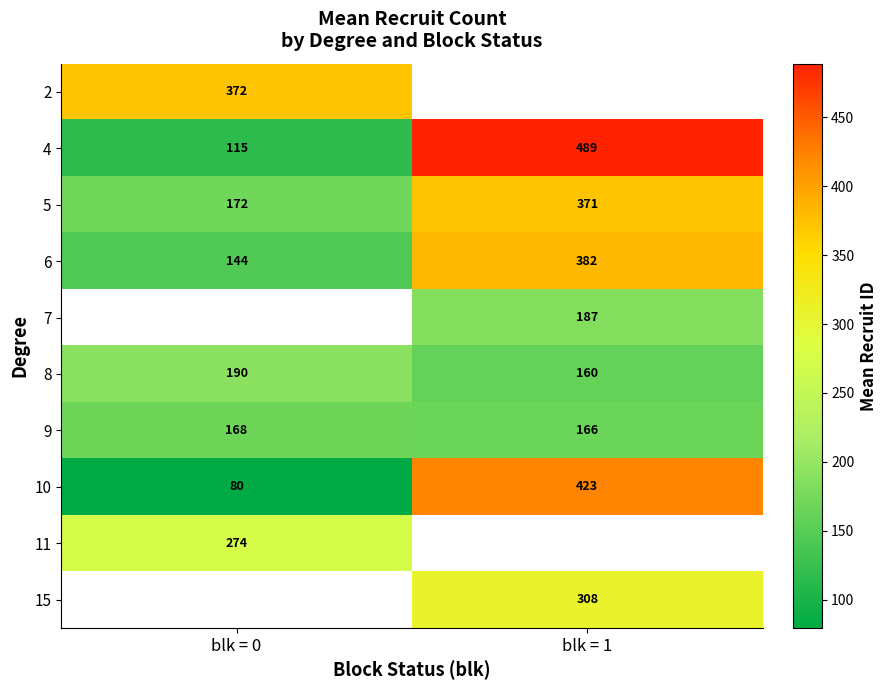

What is the approximate value of 8 at blk = 1?

160